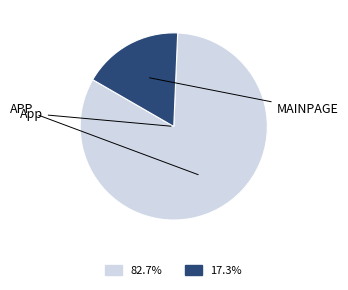

Does any single category account for the majority?

Yes